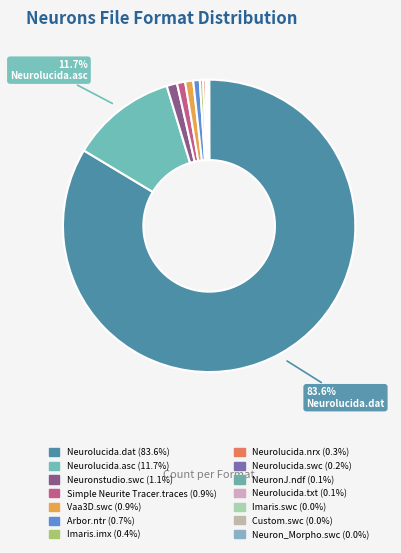

Does Neuron_Morpho.swc represent more than half of the total?

No